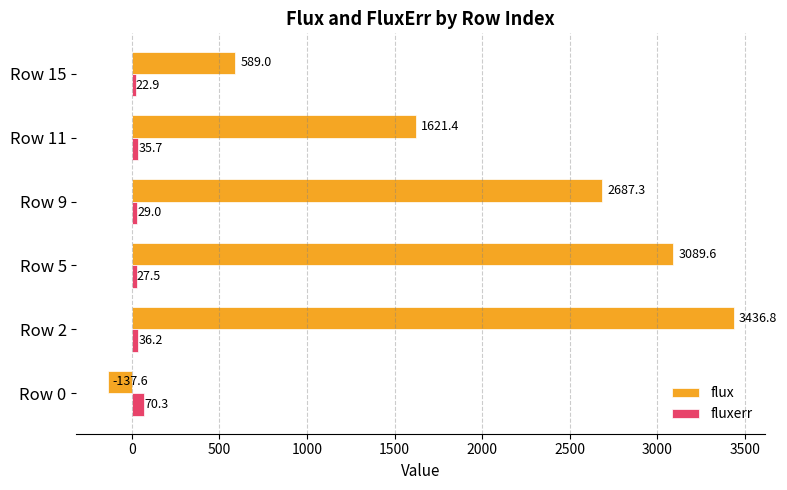

What is the spread (max minus min) of values at Row 0?

207.9